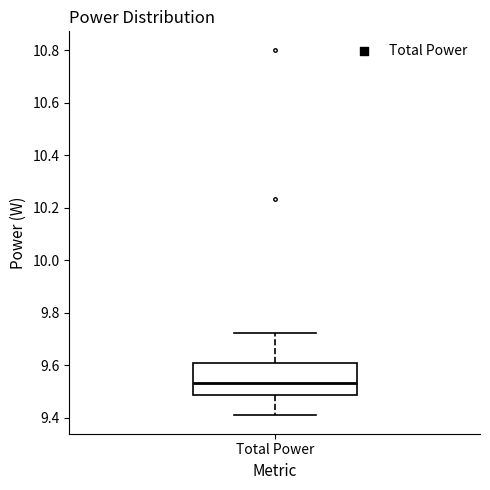

Read this box plot against the y-axis: the position of the median line, the range covered by the box, and the ends of both whiskers. The values are not printed on the chart, so give them approximately, as read against the axis.

median 9.54, box 9.48 to 9.60, whiskers 9.40 to 9.72